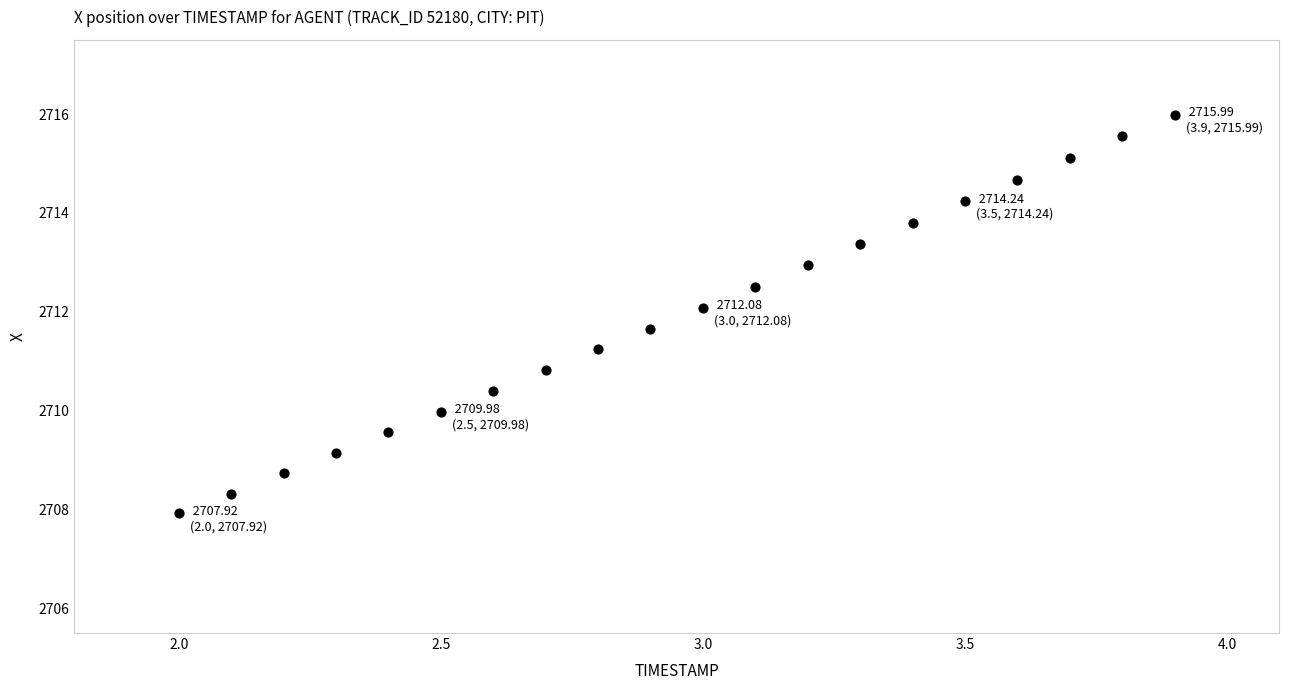

What is the range of X values (max minus min)?

1.9